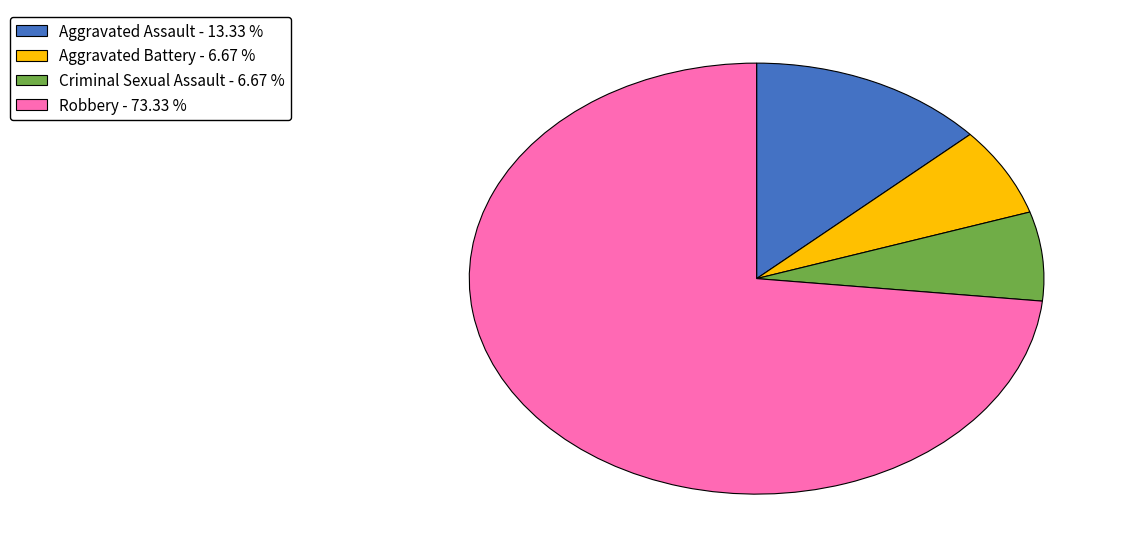

Approximately how many times larger is the value at Aggravated Battery - 6.67 % compared to Aggravated Assault - 13.33 %?

0.5